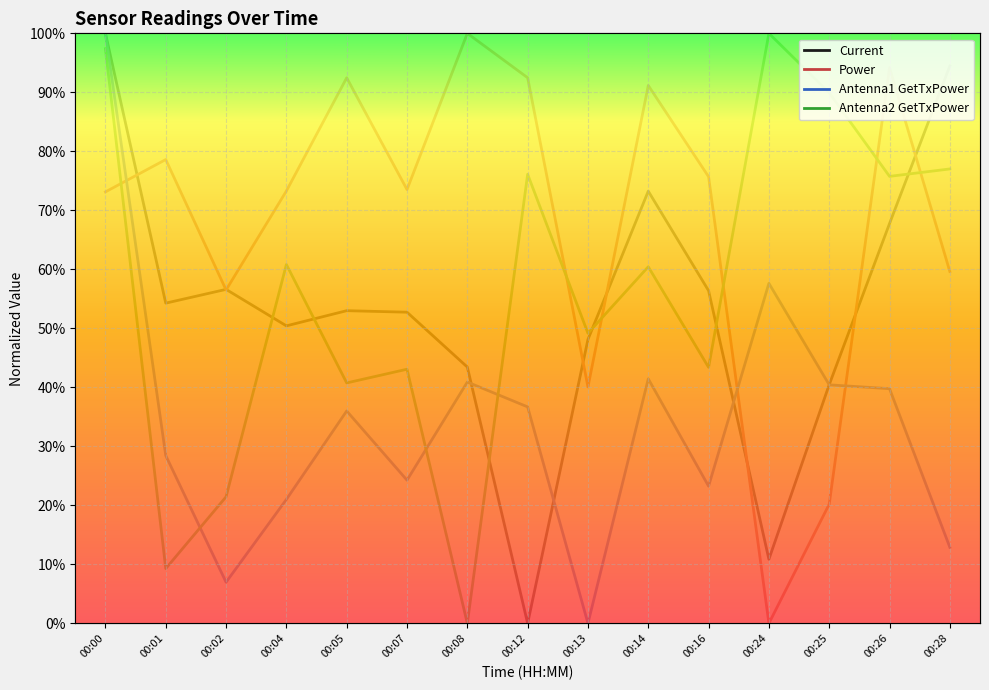

How many lines are shown in the chart?

4